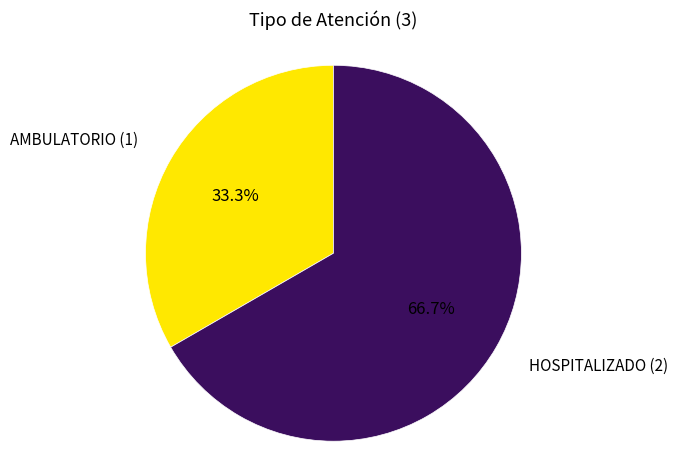

Which has a higher value, HOSPITALIZADO or AMBULATORIO?

HOSPITALIZADO